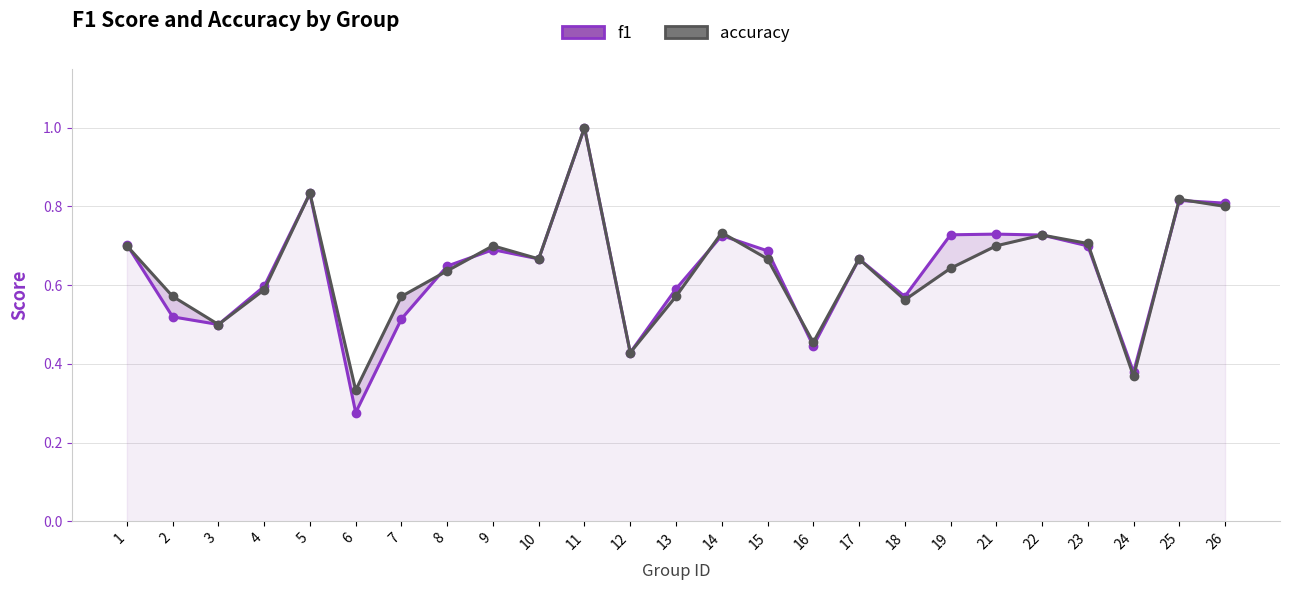

What value does the f1 series have at 9?

0.7